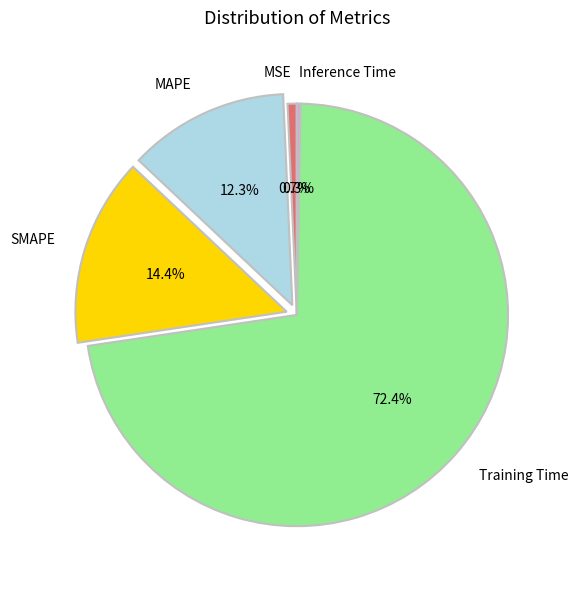

To the nearest percent, what portion does MAPE represent?

12%